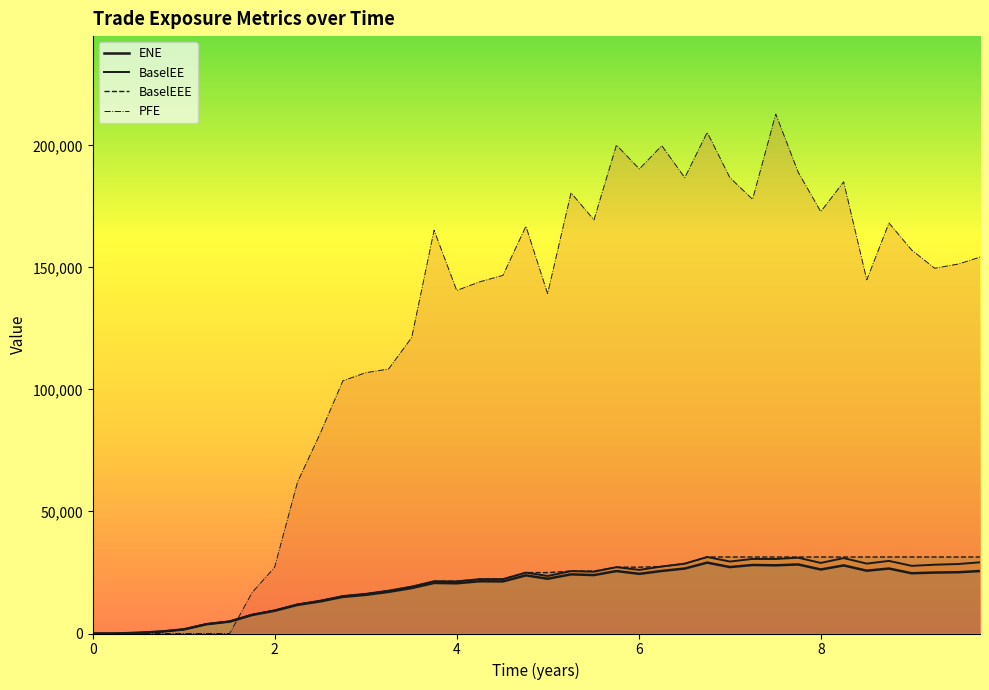

How many lines are shown in the chart?

4